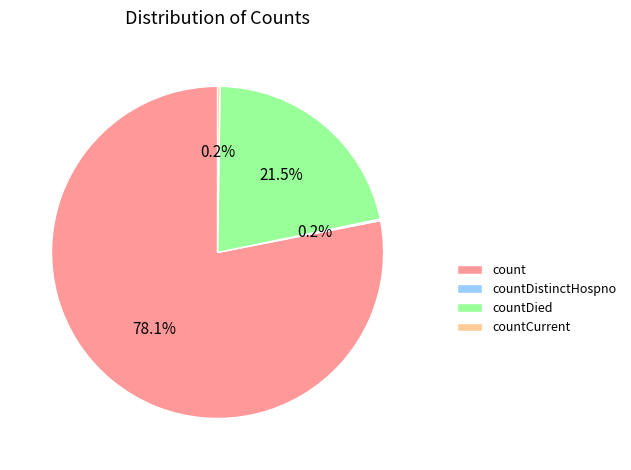

Which slice is the largest?

count